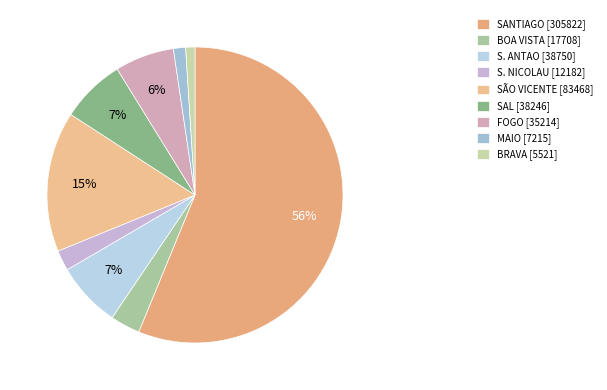

How many slices are in this pie chart?

9